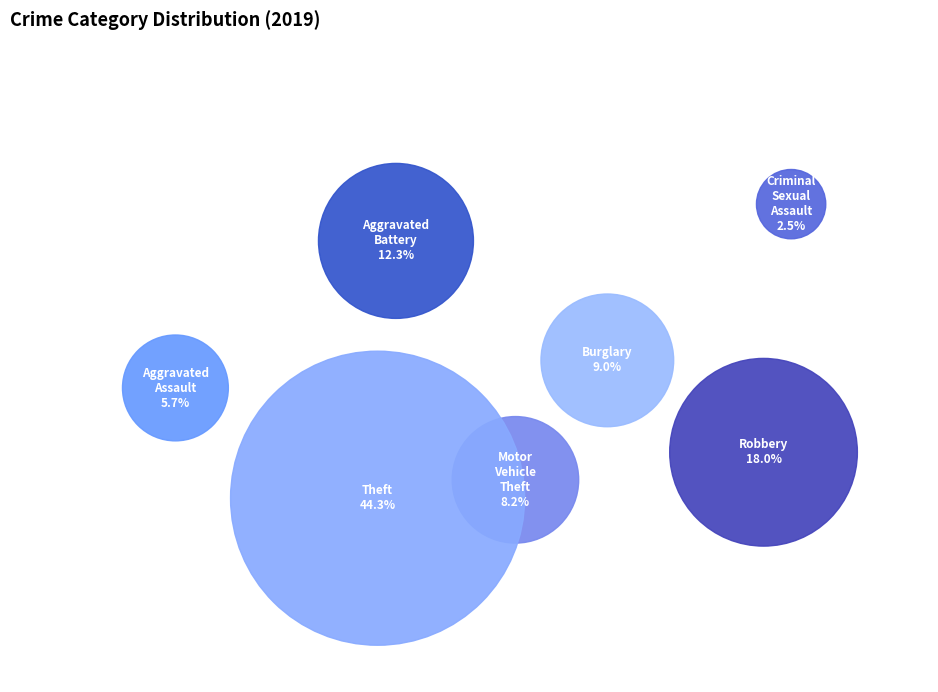

True or false: Aggravated Assault accounts for 6% of the total.

True